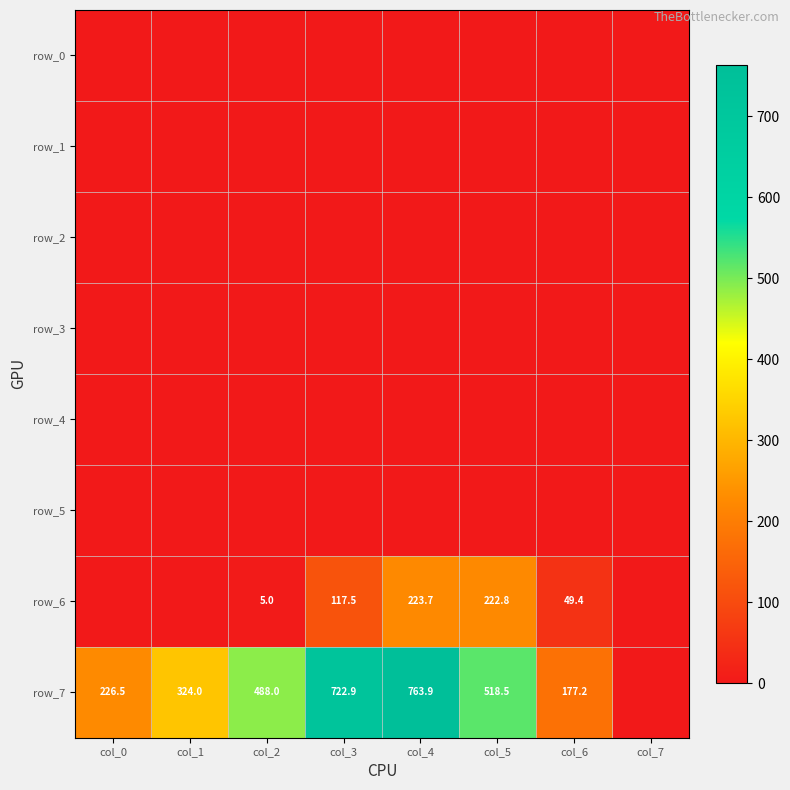

Which category has the highest value in the row_6 series?

col_4